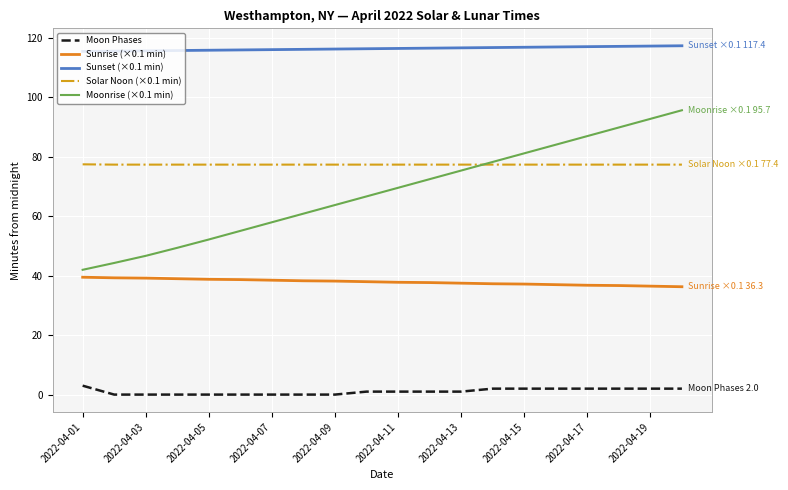

How many categories are shown in the chart?

20